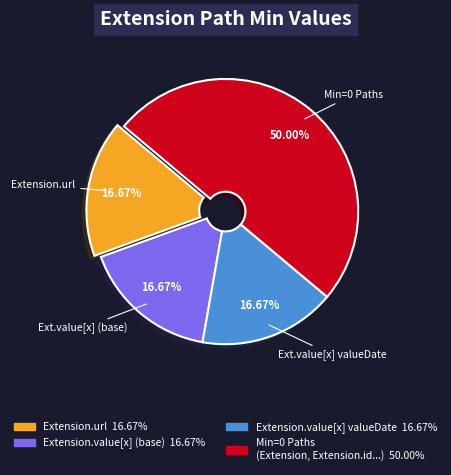

How many segments does this pie chart have?

4